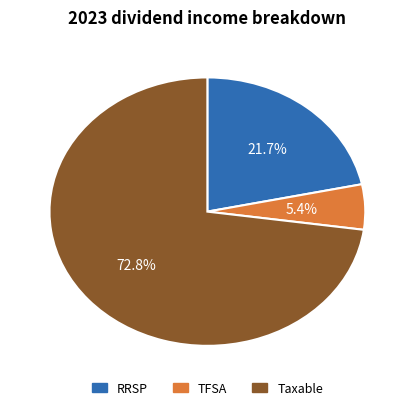

Does any single category account for the majority?

Yes